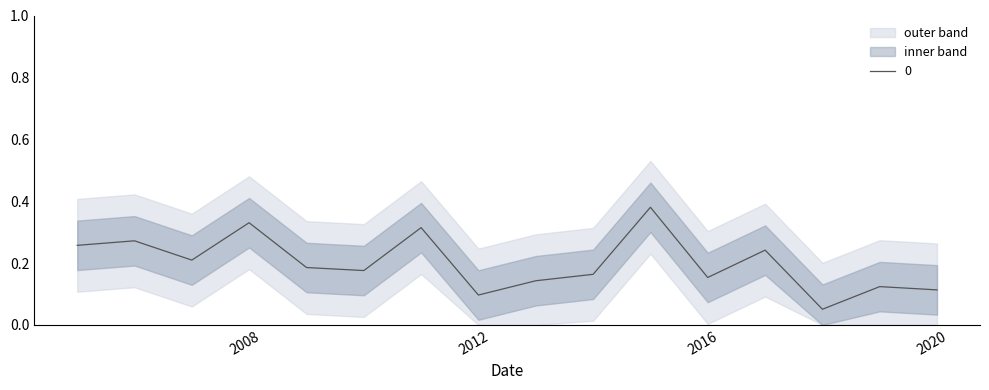

List the labels in order of value, smallest first.

2017-10-15, 2011-10-15, 2019-10-15, 2018-10-15, 2012-10-15, 2015-10-15, 2013-10-15, 2009-10-15, 2008-10-15, 2006-10-15, 2016-10-15, 2004-10-15, 2005-10-15, 2010-10-15, 2007-10-15, 2014-10-15